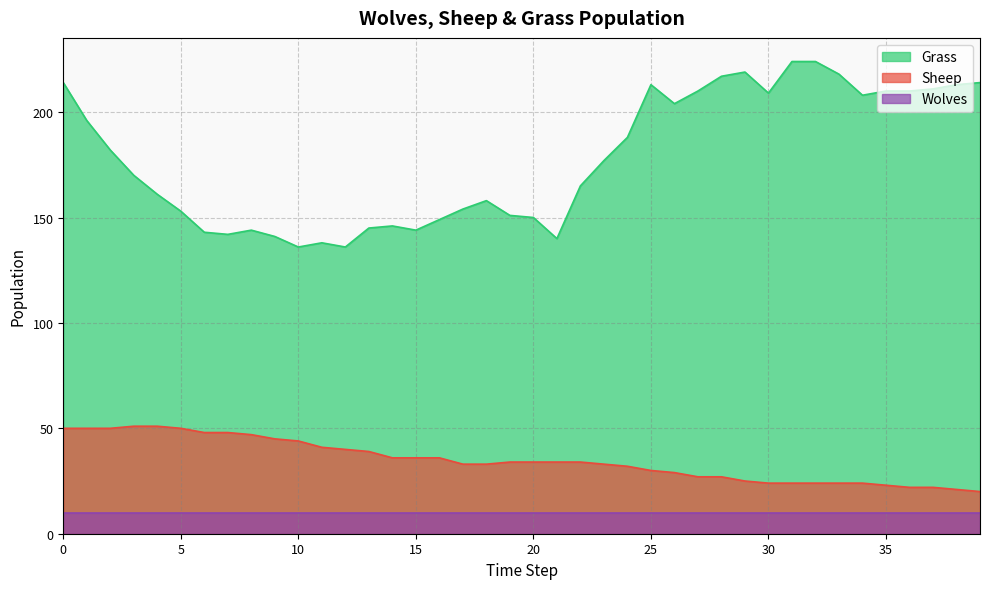

The value of Wolves at 15 is 10. True or false?

True